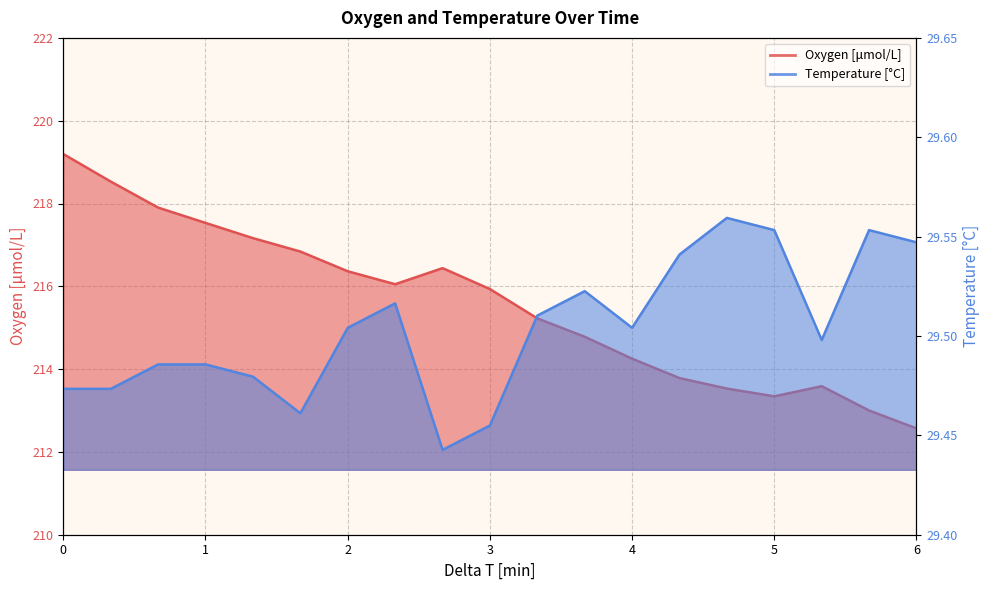

What is the difference between the maximum and minimum values in the Temperature series?

0.1